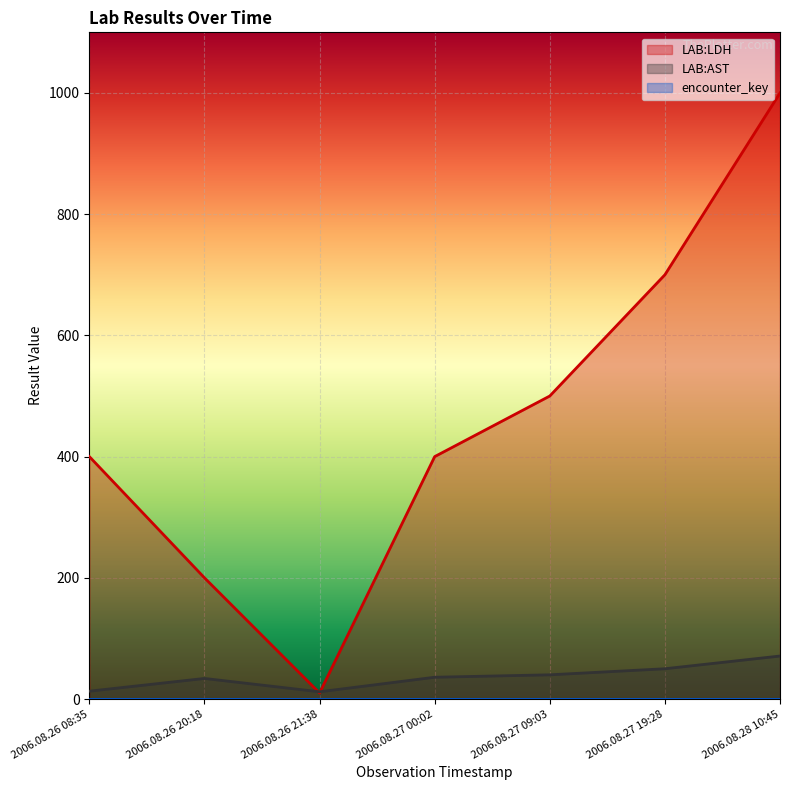

Does the chart display data point markers on the line(s)?

No